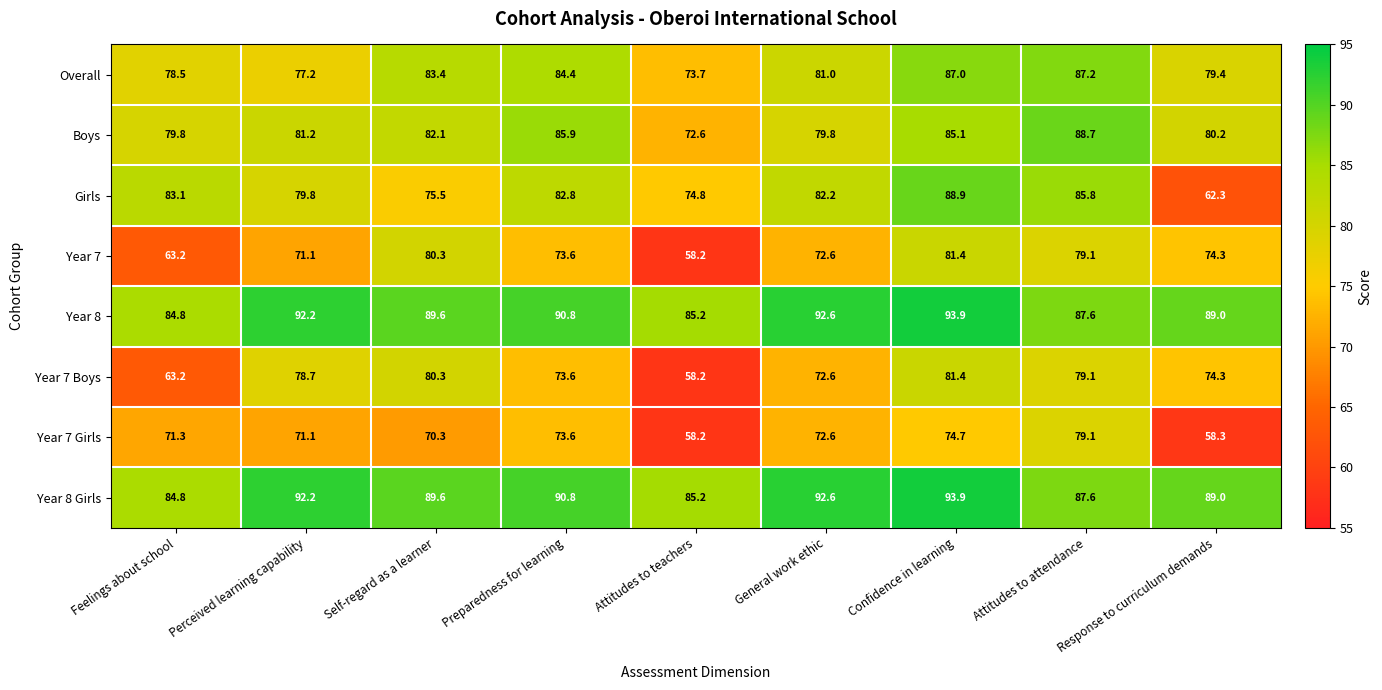

Read the Boys value at Feelings about school.

79.8